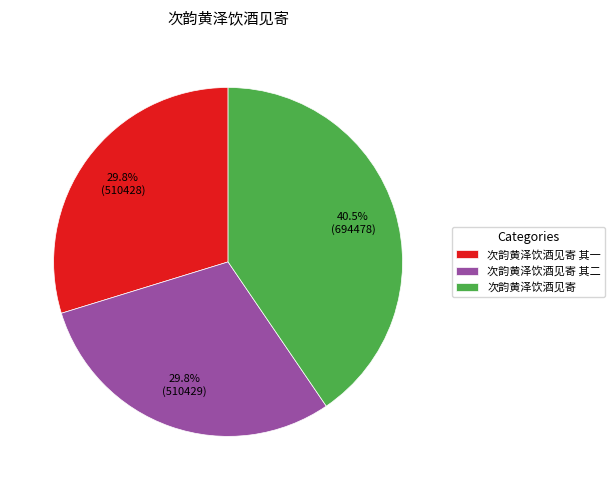

How many segments does this pie chart have?

3